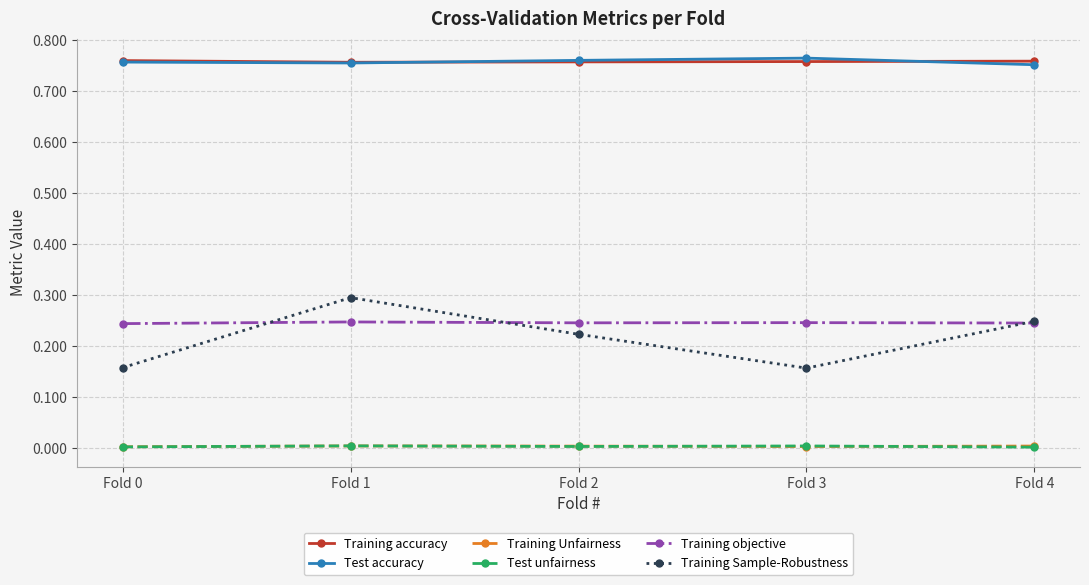

The Test unfairness series shows 0.0 at Fold 0. True or false?

True